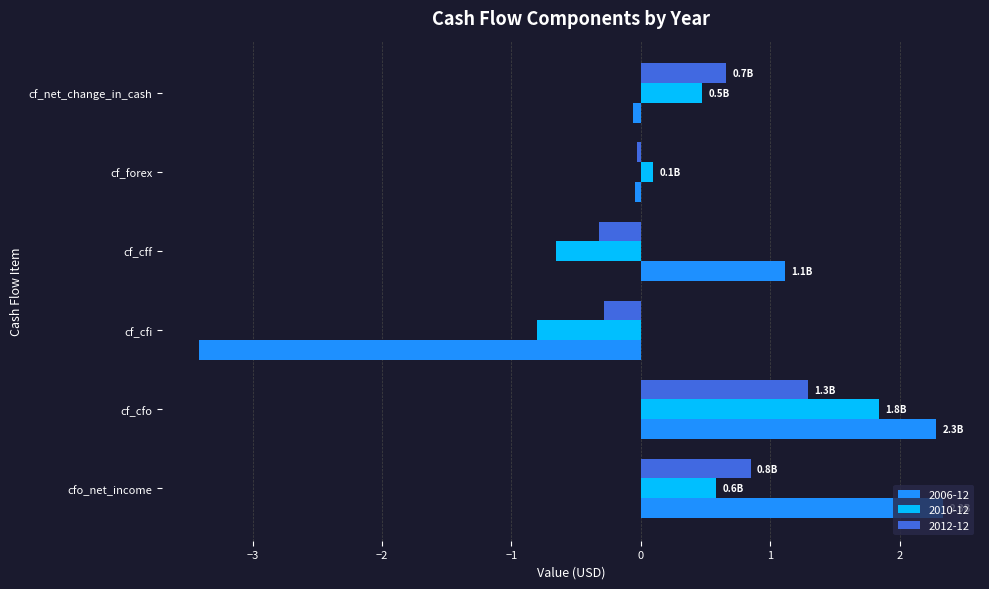

Is it true that 2010-12 equals 0.5 at cf_net_change_in_cash?

True